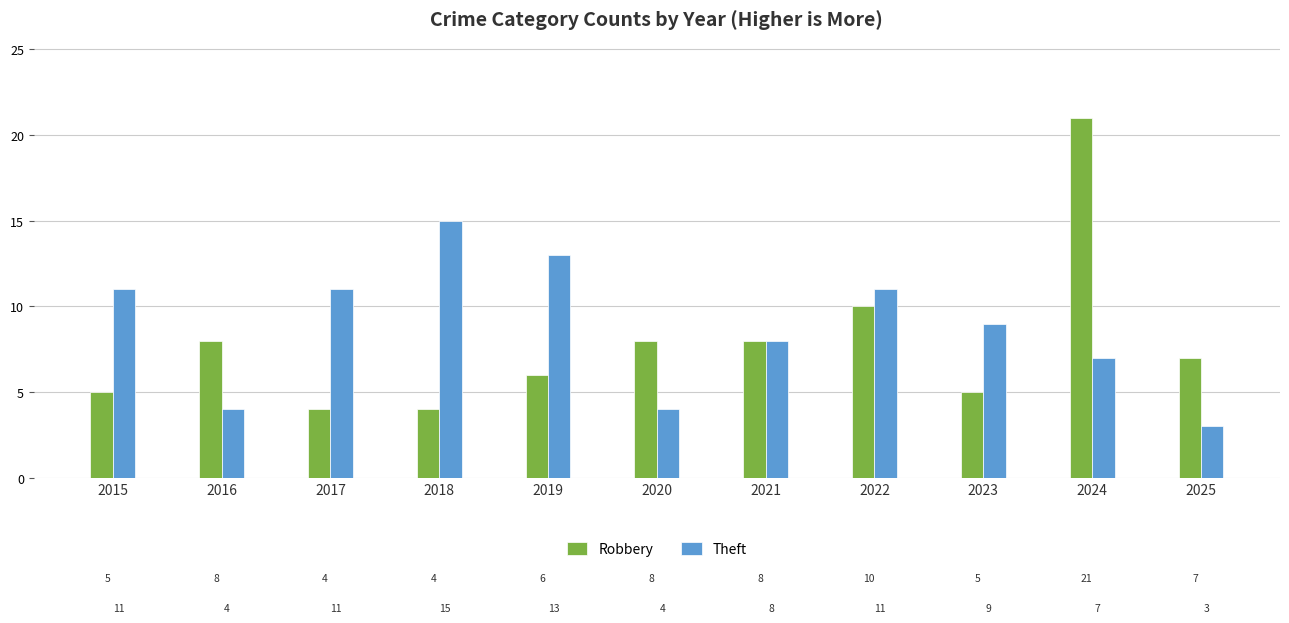

Which label corresponds to the largest value in the chart?

2024